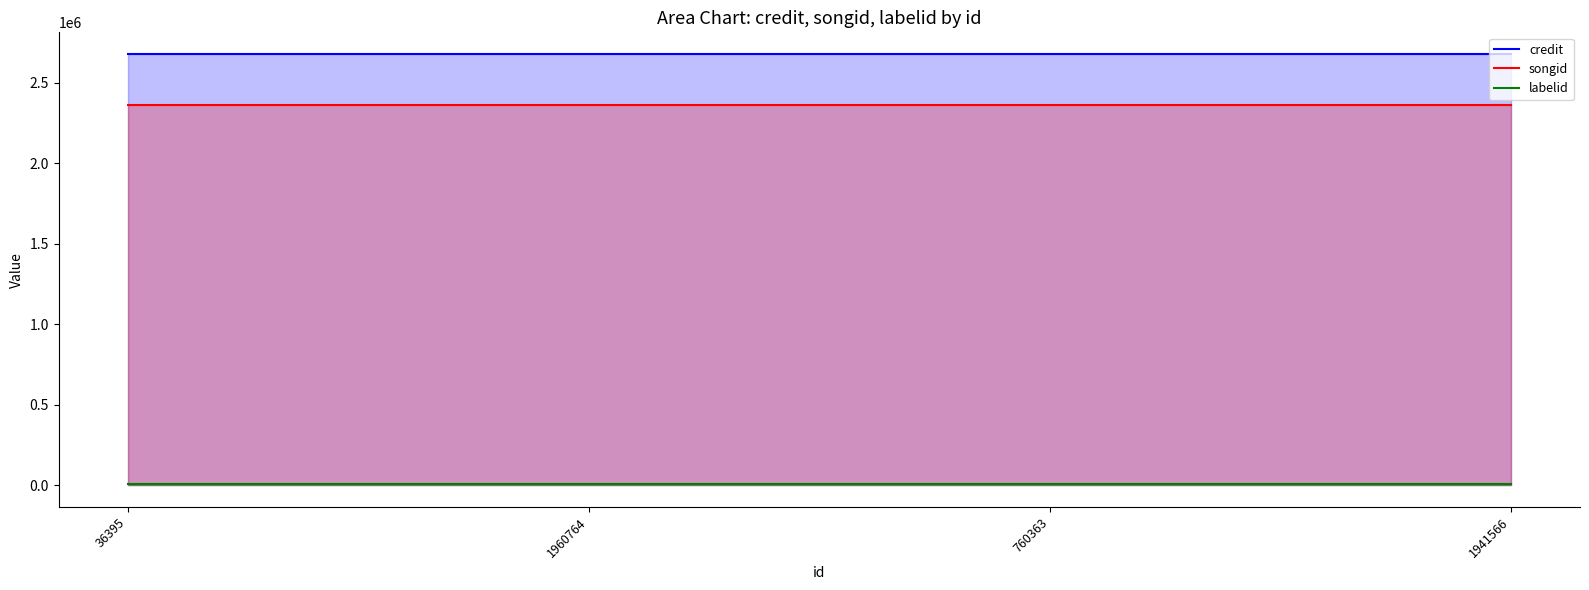

The value of labelid at 1941566 is 14461. True or false?

False